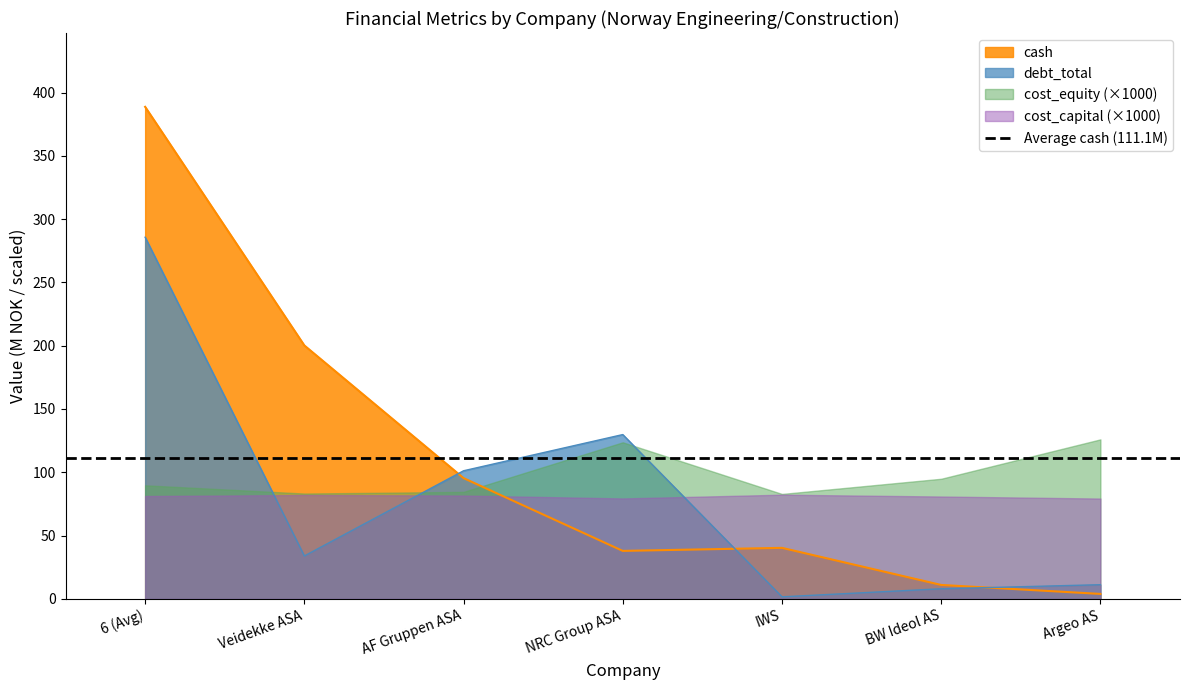

True or false: debt_total has a value of 28.1 at NRC Group ASA.

False